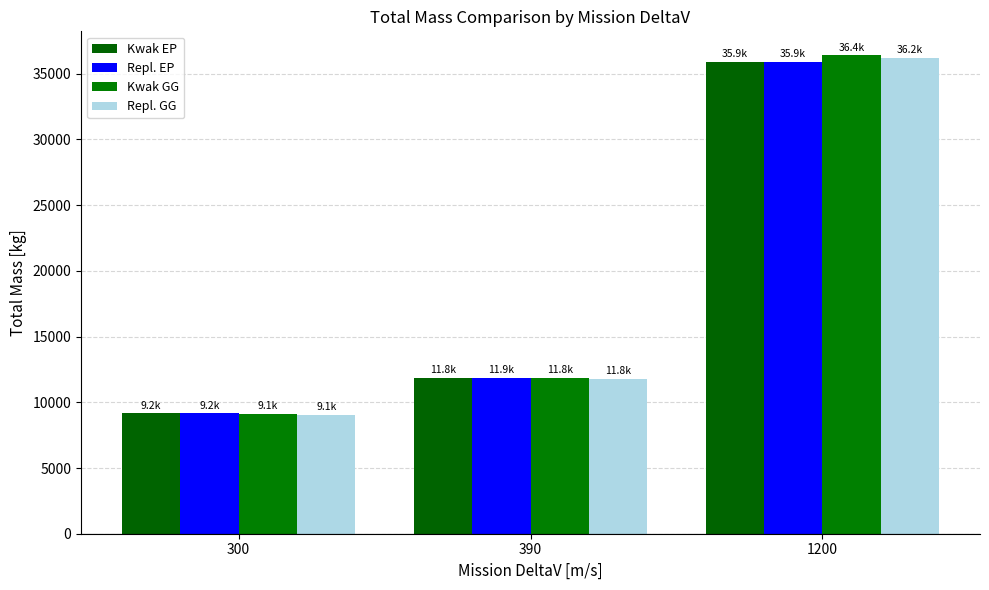

Is the value of Repl. GG at 300 greater than the value of Repl. EP at 1200?

No